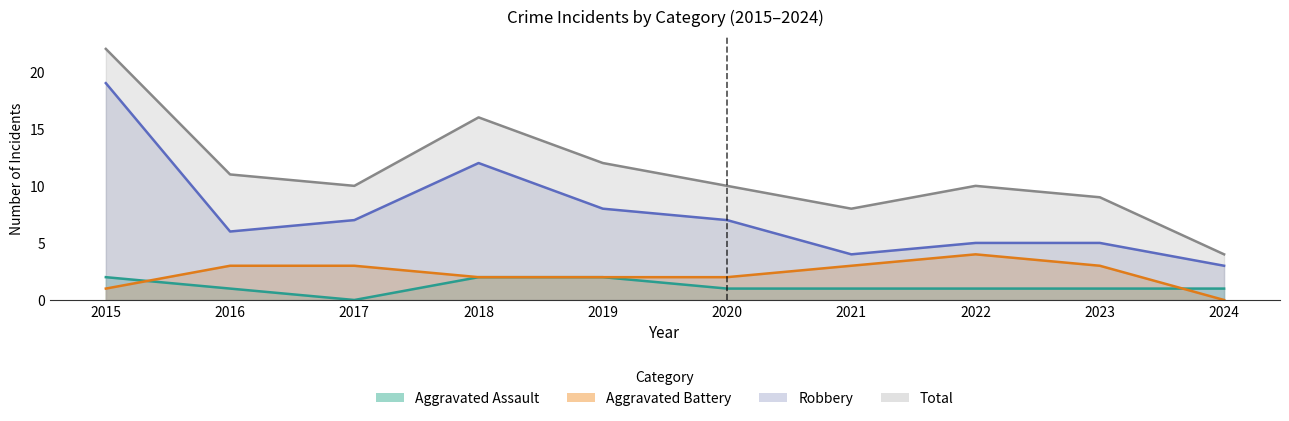

Which series has the largest range (max minus min)?

Total